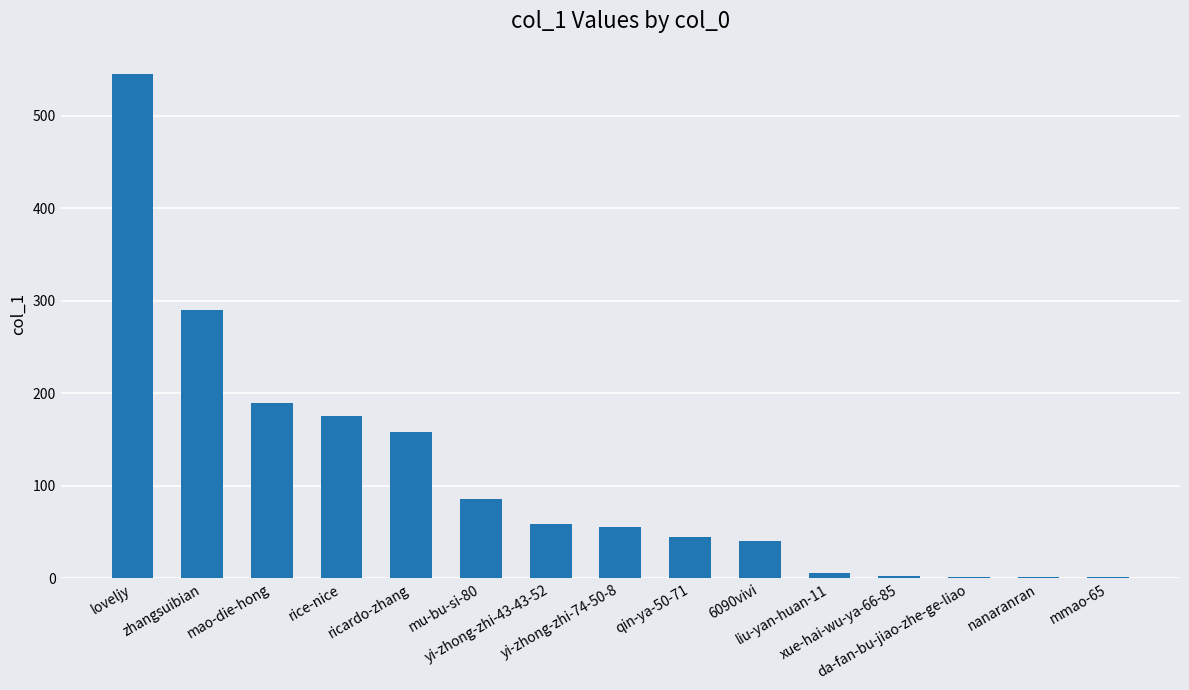

What is the sum of all values?

1655